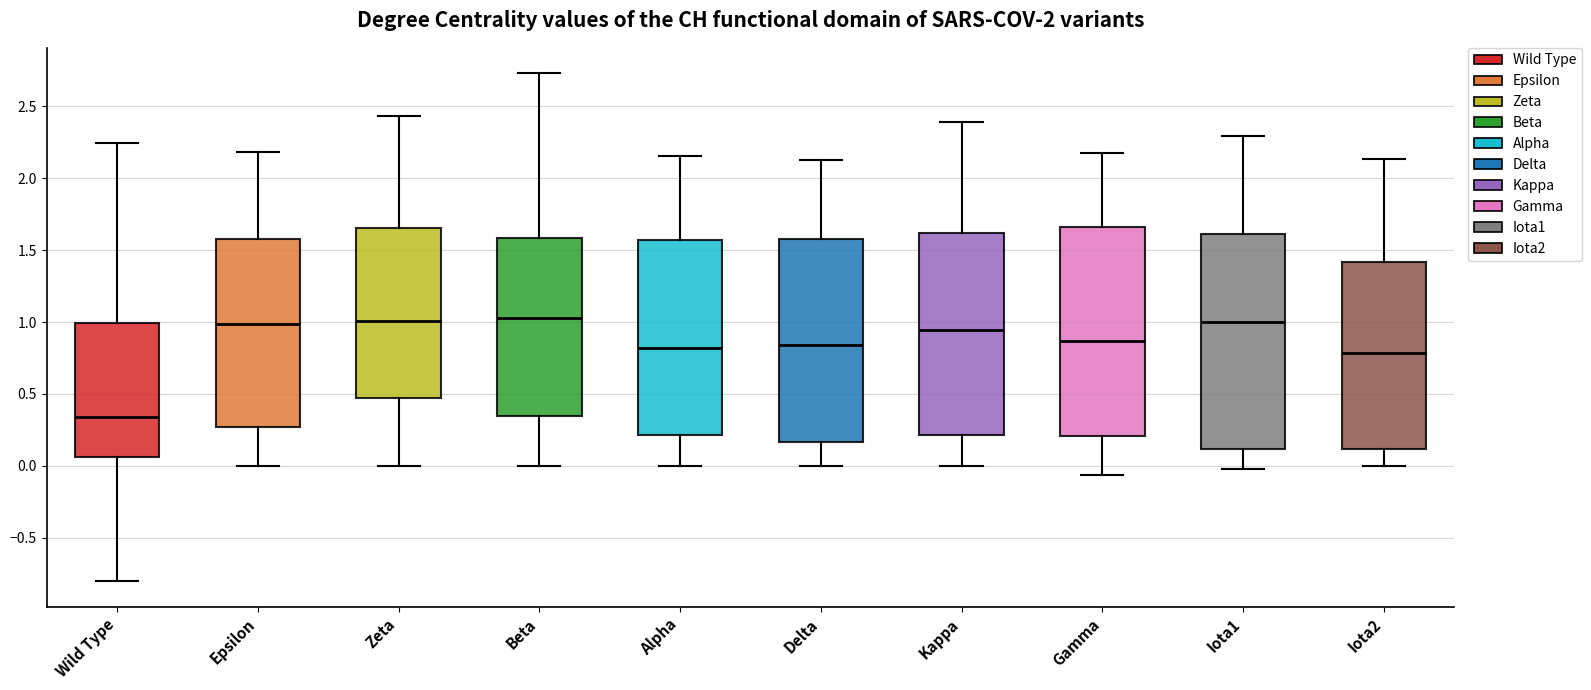

Where is the upper edge of the box for Beta on the y-axis? The values are not printed on the chart, so give them approximately, as read against the axis.

1.60